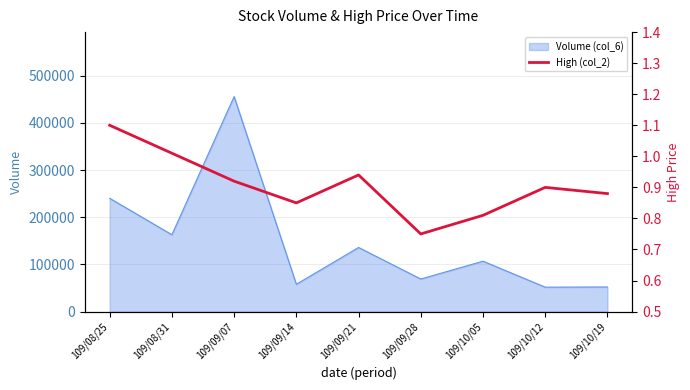

What value does the data have at 109/10/12?

0.9